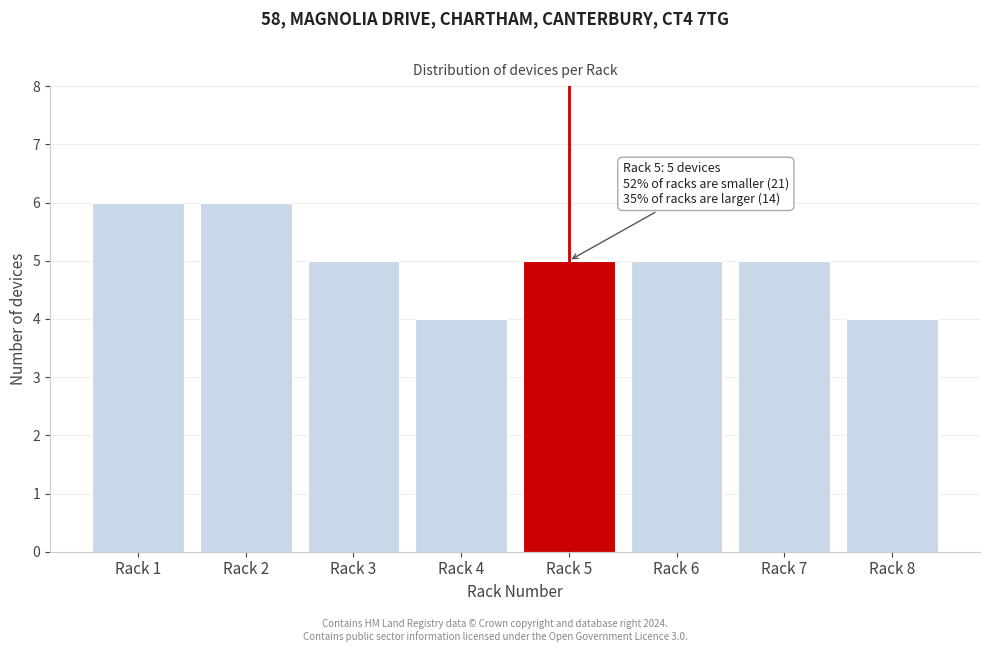

Reading left to right, list all the values displayed in this chart.

6	6	5	4	5	5	5	4